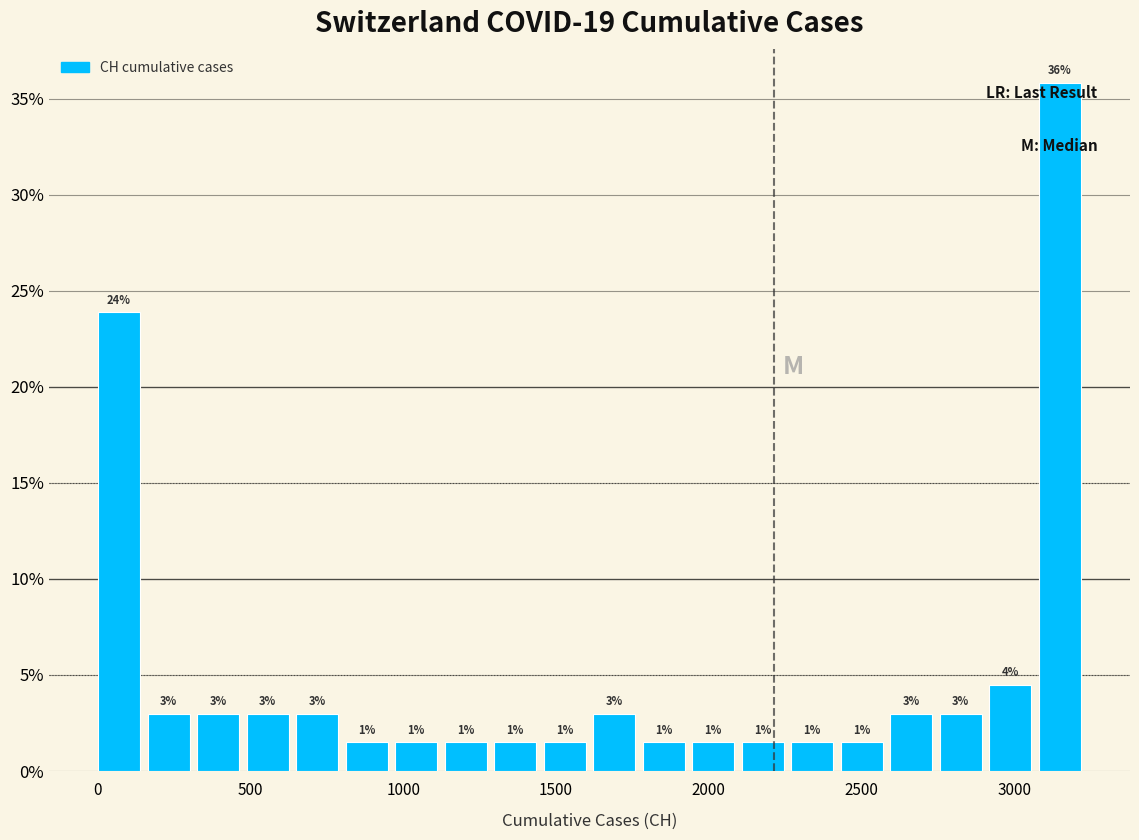

Read against the x-axis, roughly where is the centre of the tallest bar?

3150